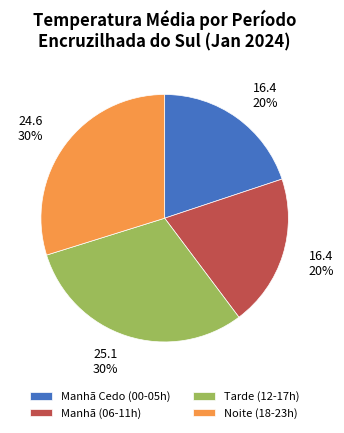

To the nearest percent, what percentage of the pie is Tarde (12-17h)?

30%